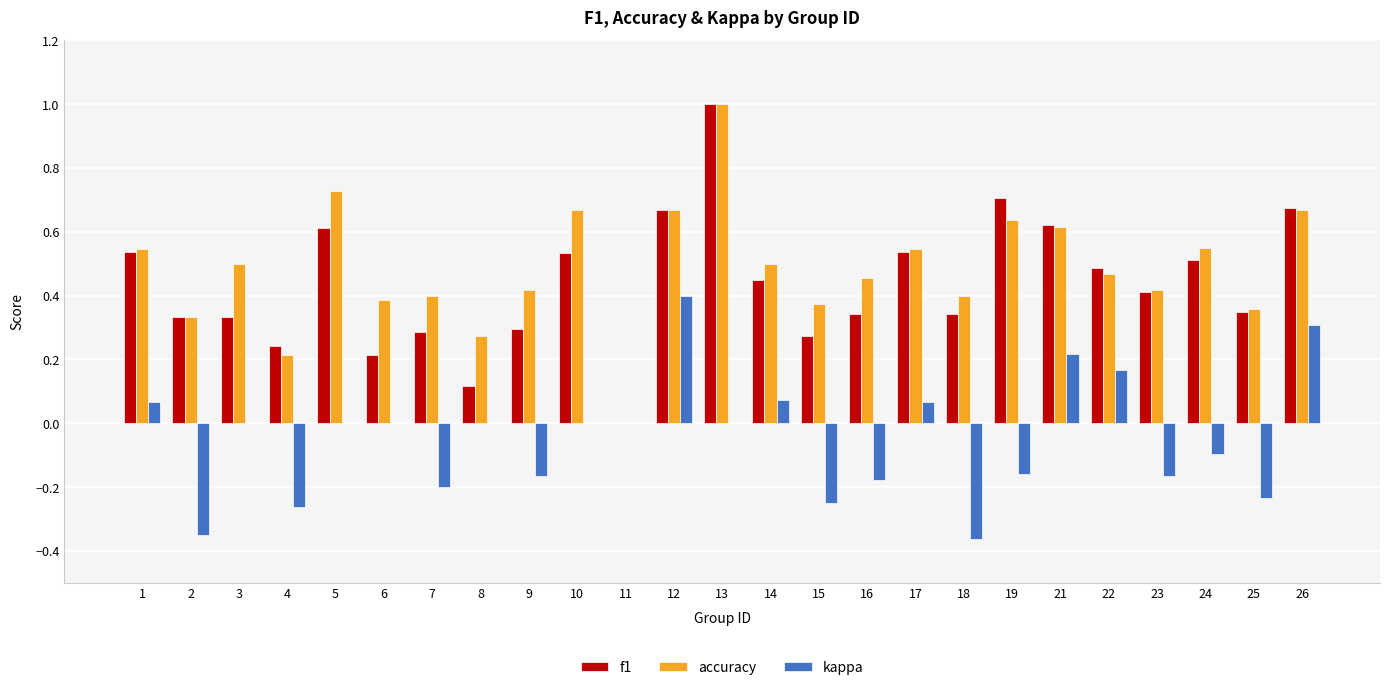

What is the total value across all series at 1?

1.2